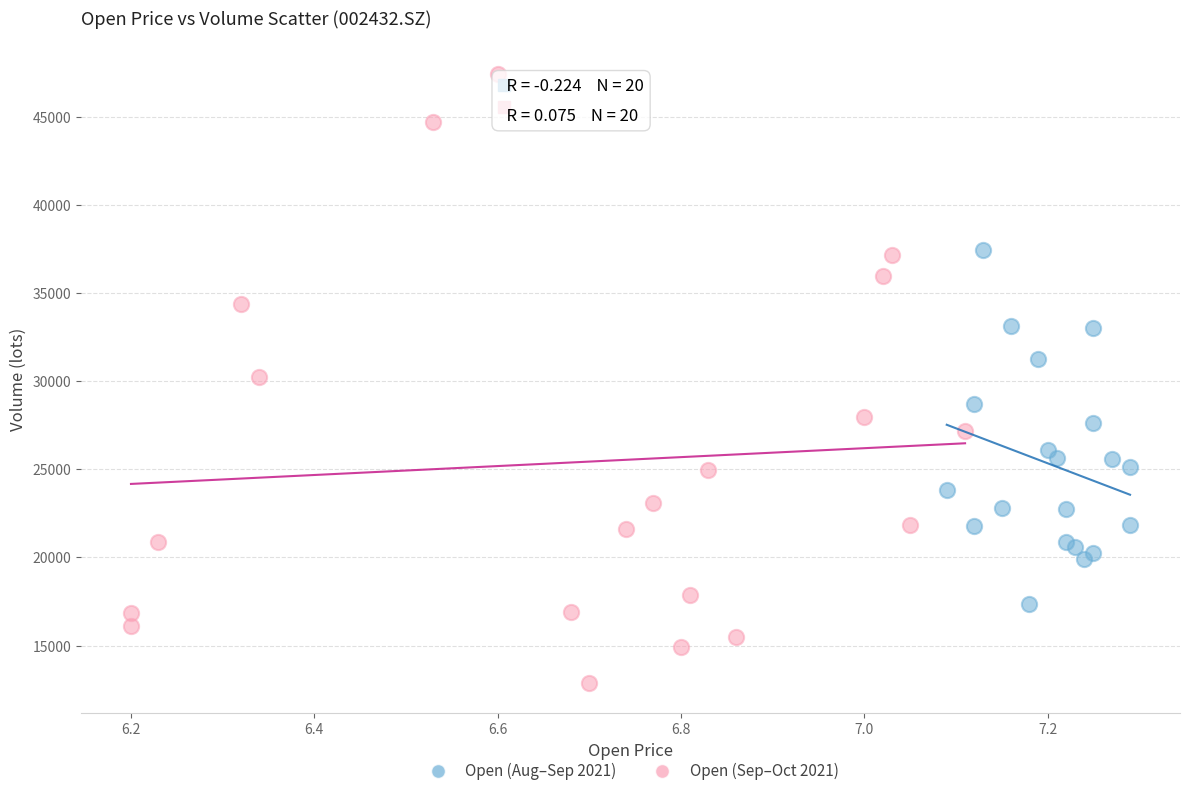

Which series has the widest spread of Y values?

Open (Sep–Oct 2021)